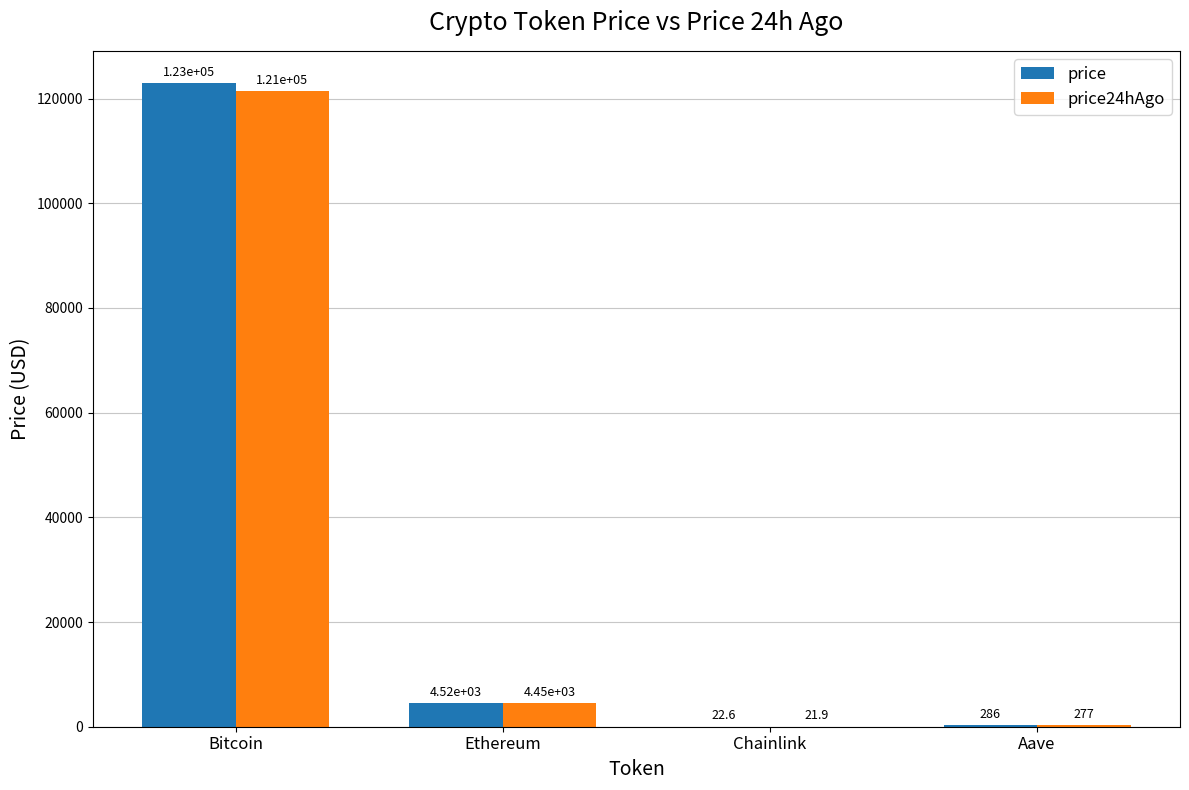

Reading left to right, list all the values displayed in this chart.

price: 122978.0	4517.7	22.6	285.8
price24hAgo: 121417.0	4450.0	21.9	277.0